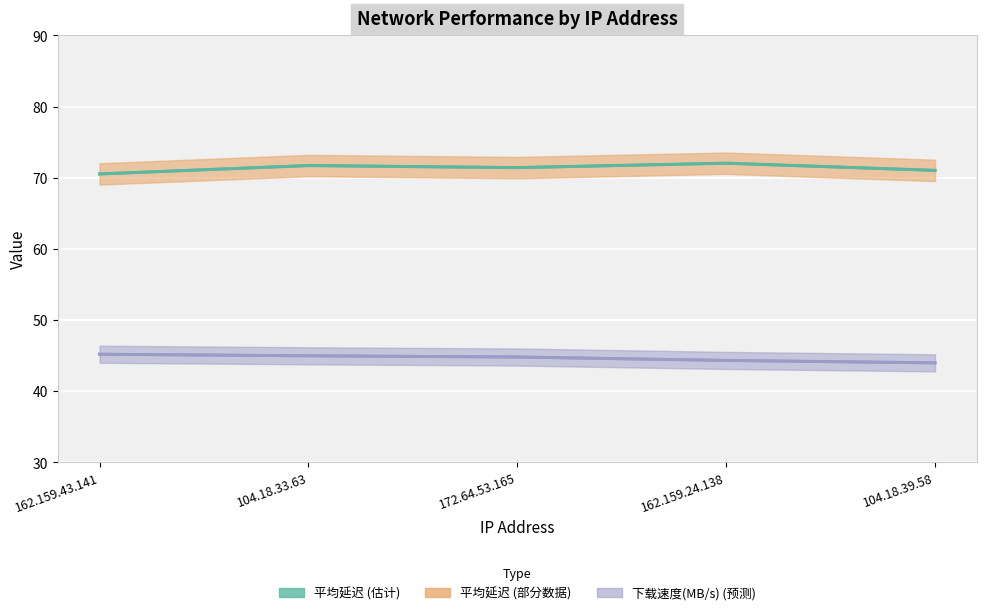

True or false: 平均延迟 (估计) and 下载速度 (预测) cross at least once.

False